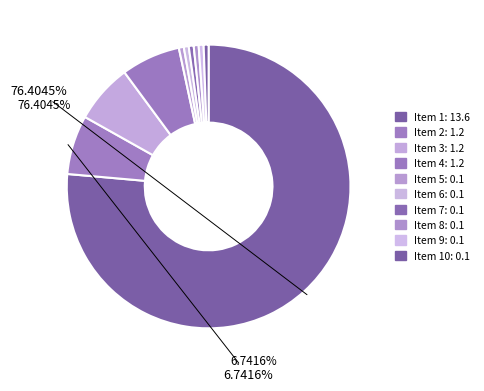

Is it true that 5 is 1% of the pie?

True